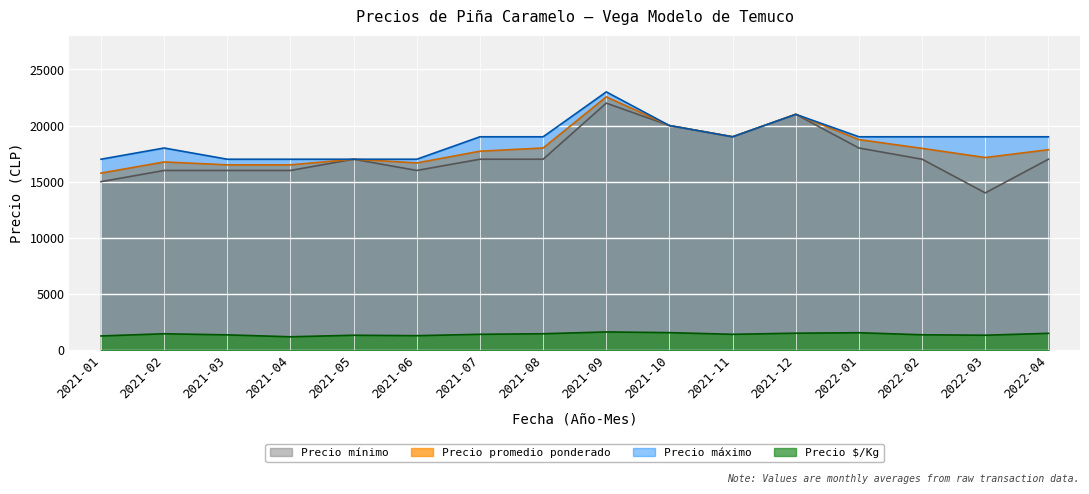

Count the number of data series in this chart.

4